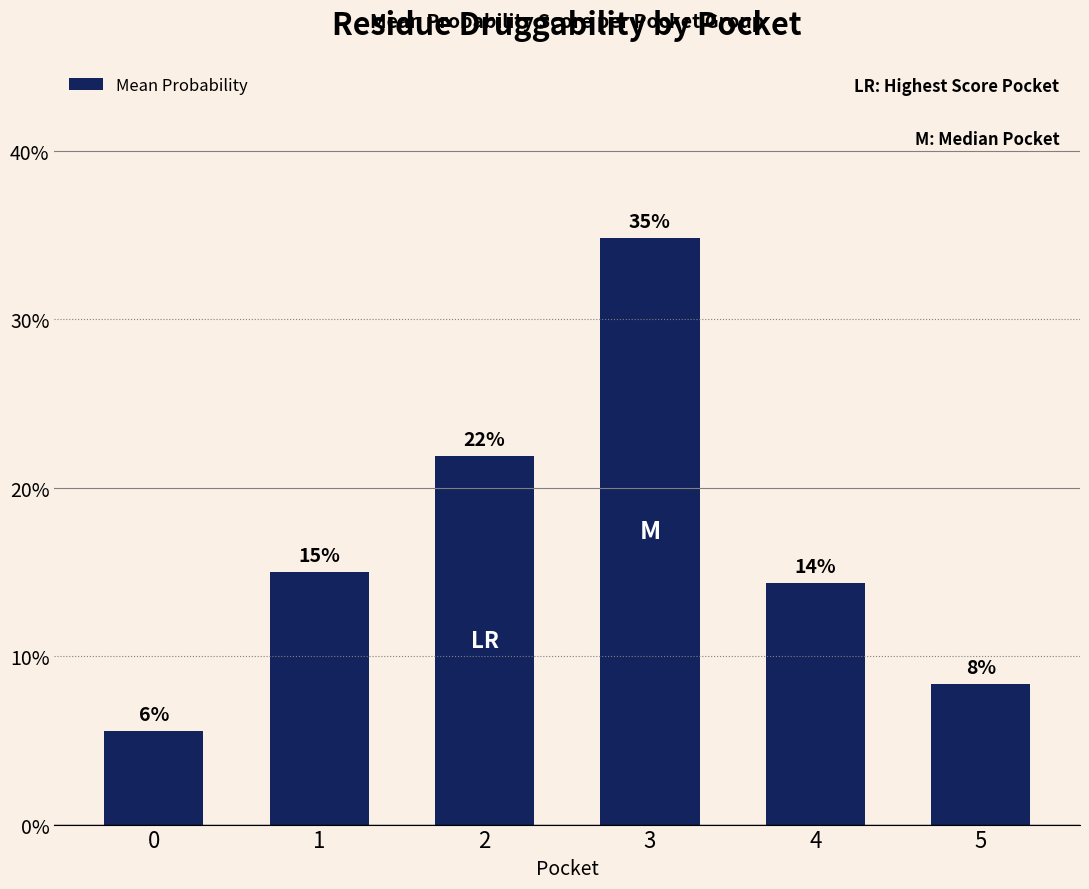

Reading left to right, extract all data points from this chart.

0.1	0.1	0.2	0.3	0.1	0.1